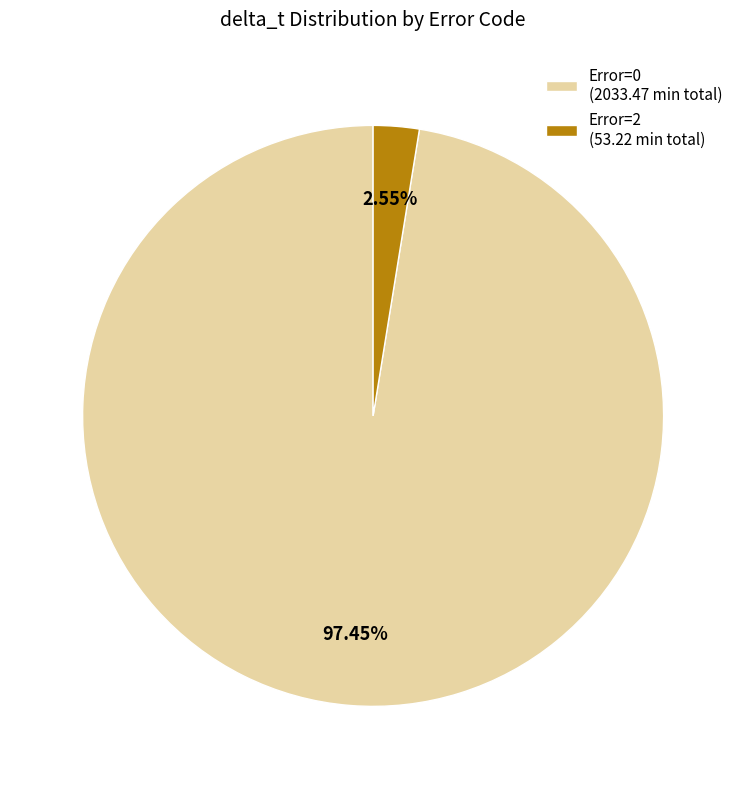

Which slice represents more than half of the pie?

Error=0